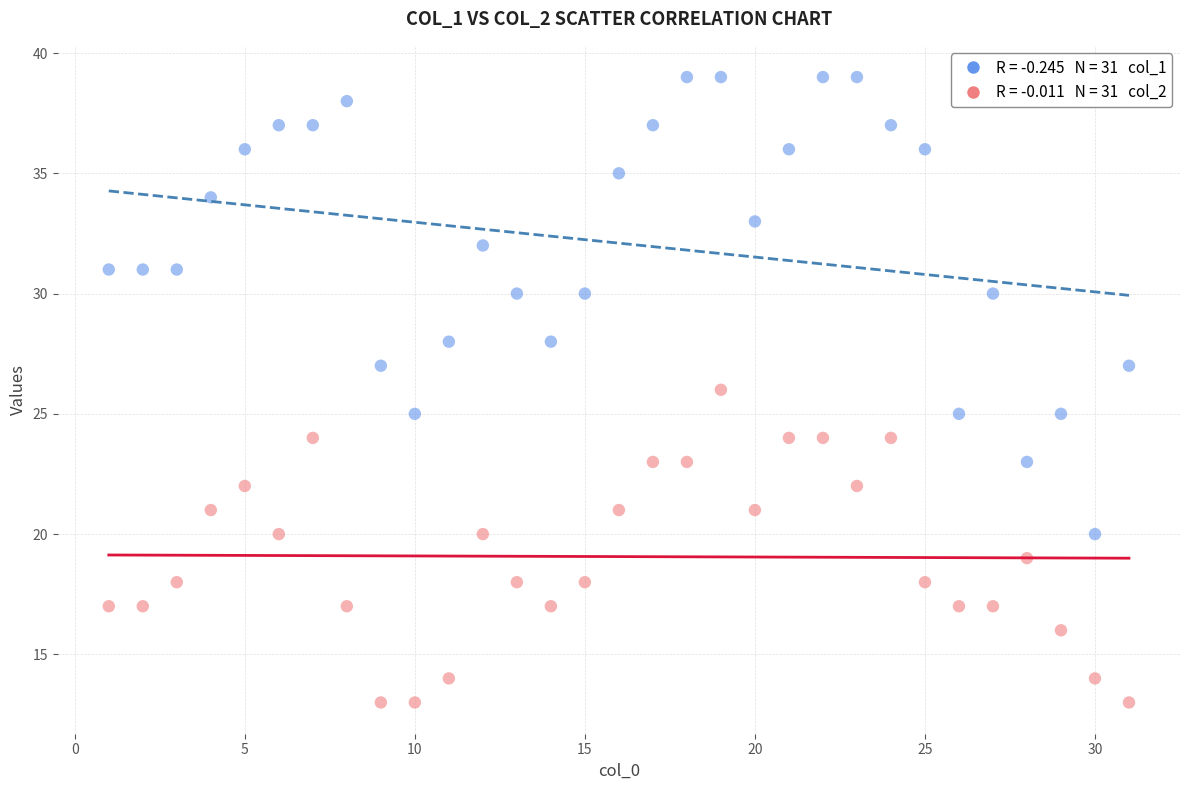

Across all data points, what is the range of Y values (max minus min)?

26